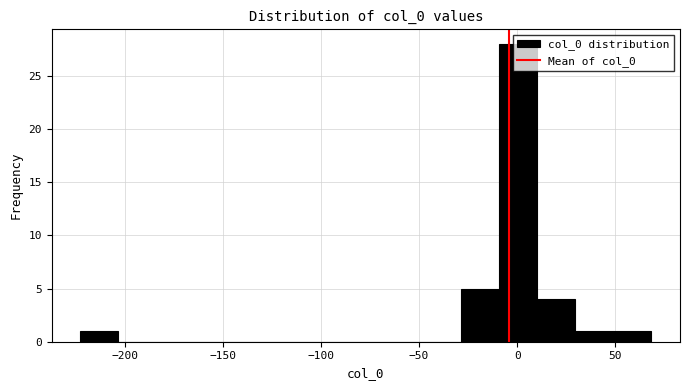

Around what value on the x-axis is the tallest bar? Give the approximate position of its centre, as read against the axis.

0